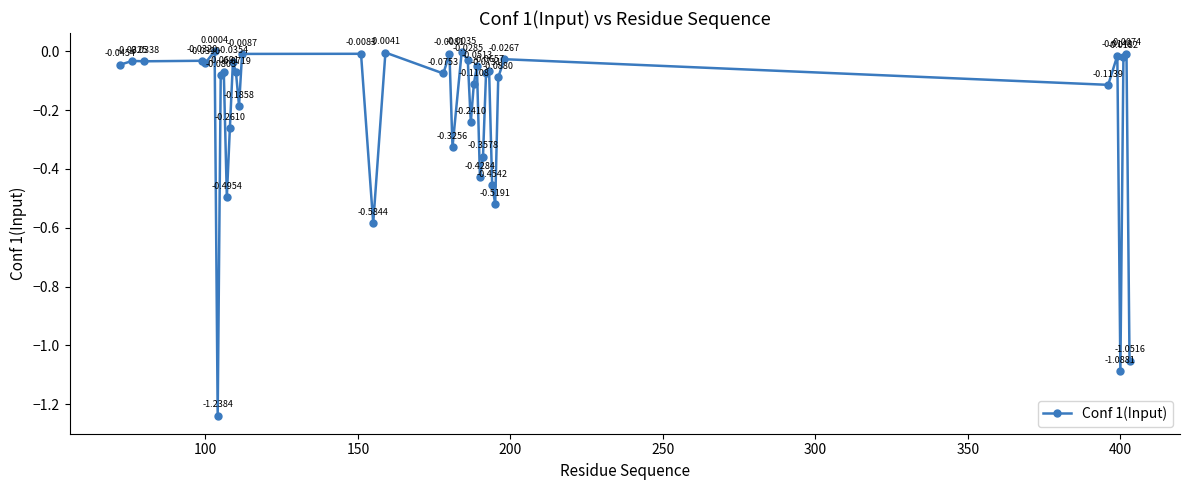

True or false: there are more than 0 points higher than both neighbors.

True